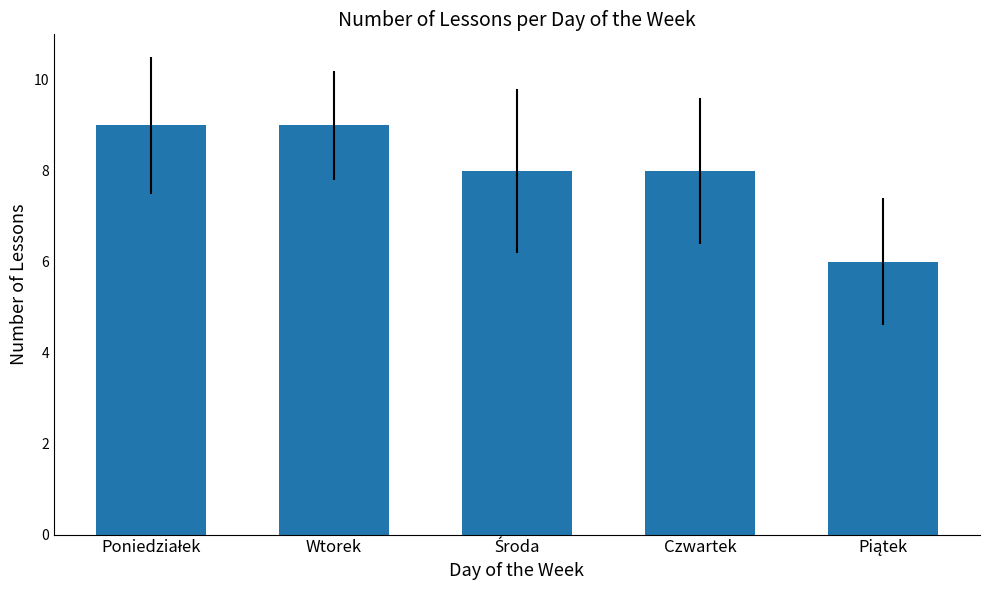

The chart shows a value of 8 at Czwartek. True or false?

True